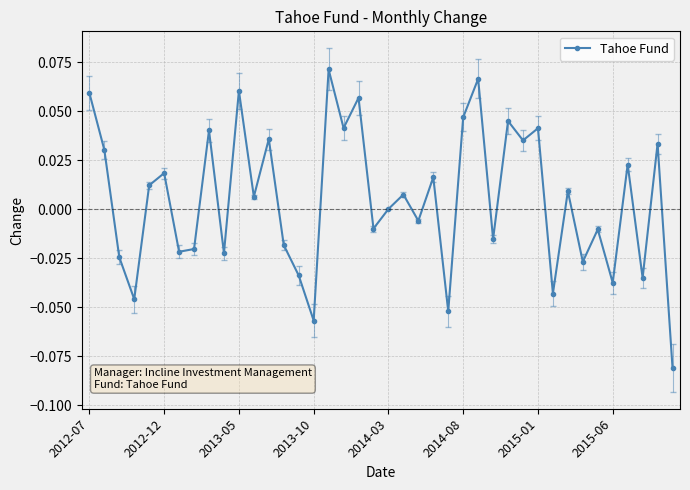

How many points are higher than both their immediate neighbors (excluding endpoints)?

15